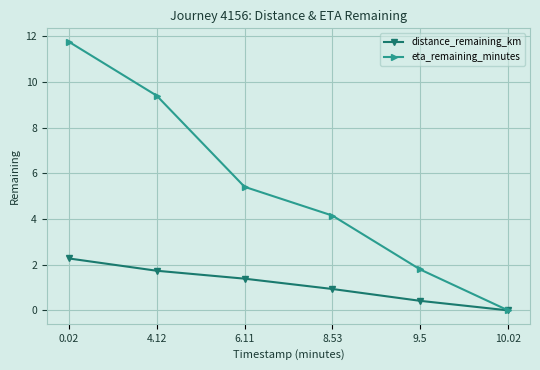

At which category is the sum across all series the highest?

0.02